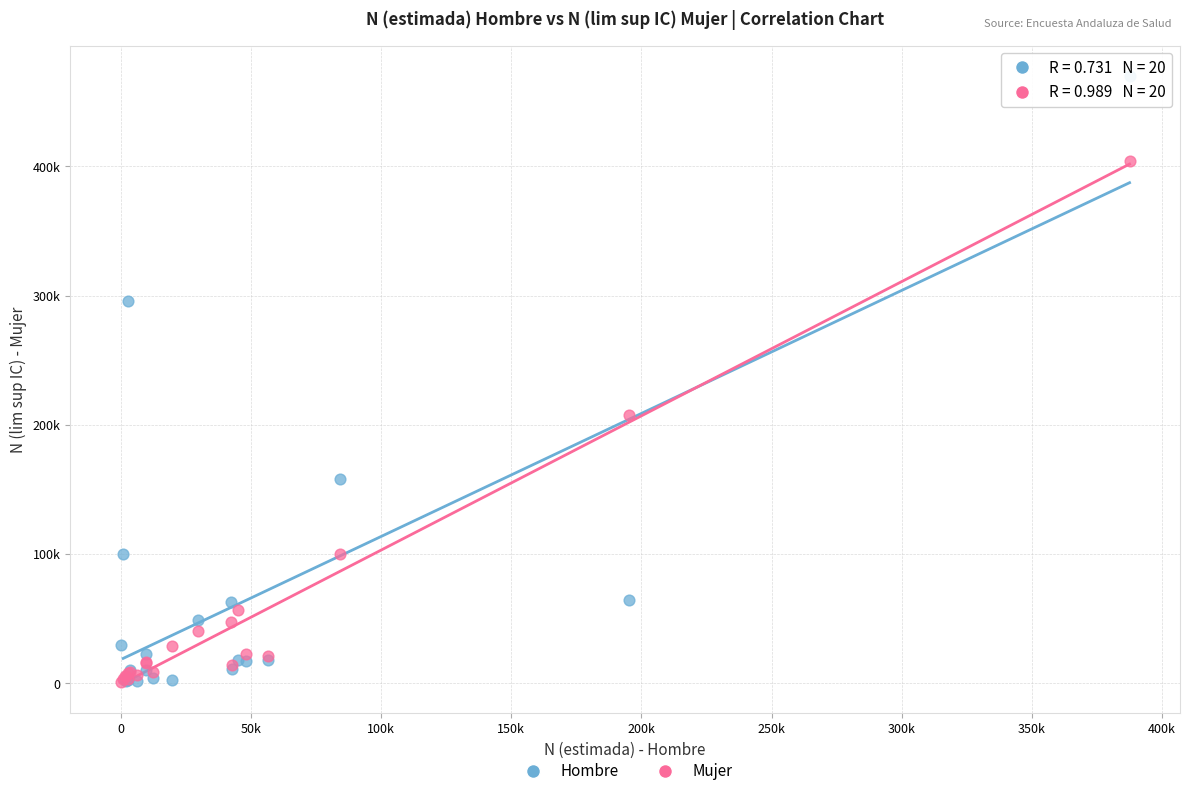

Which series reaches the maximum Y coordinate?

Hombre